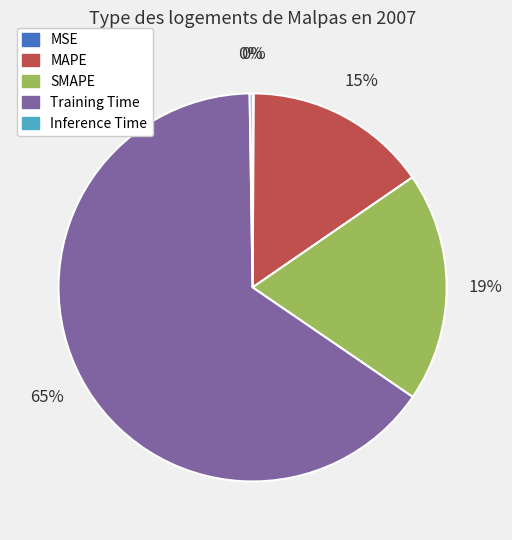

Which slice is the largest?

Training Time